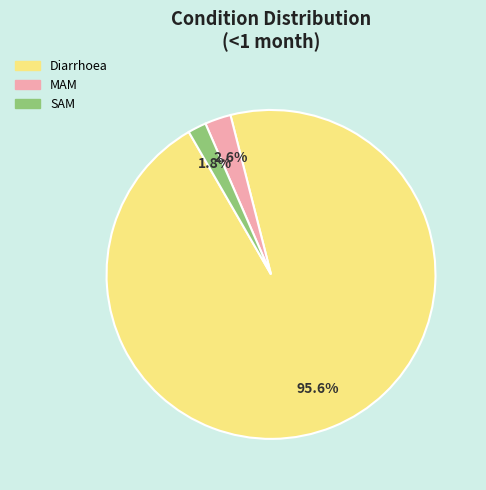

Which category has the smallest portion of the pie?

SAM